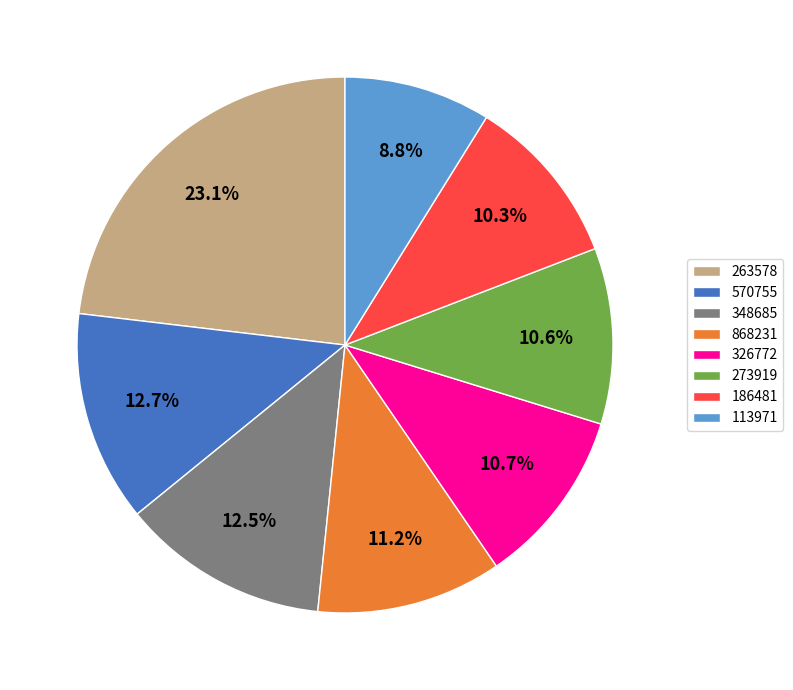

Does 326772 represent more than half of the total?

No